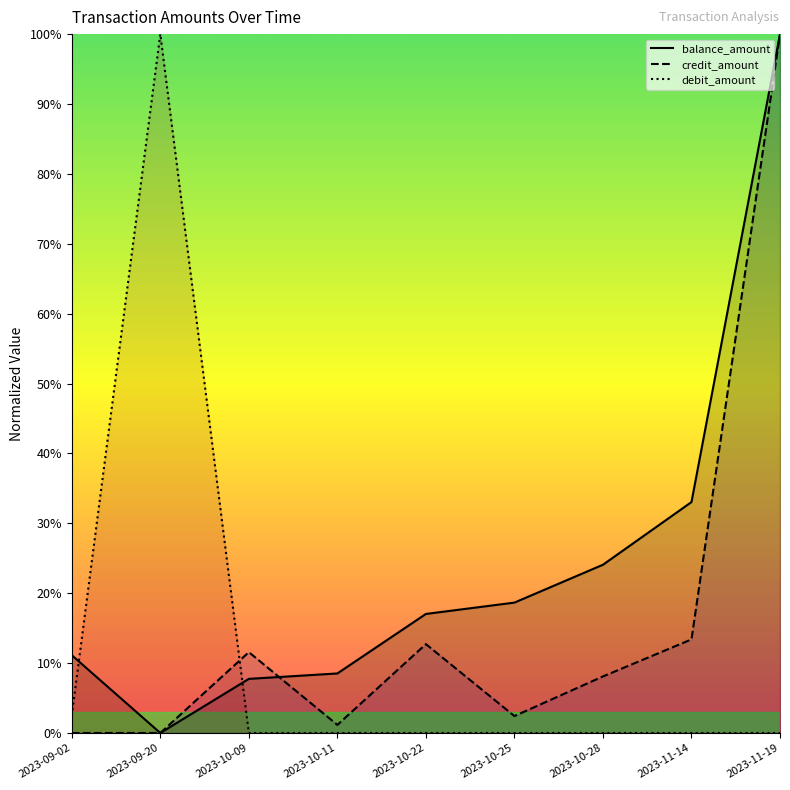

What is the value of the credit_amount point at the 9th from the left?

100.0